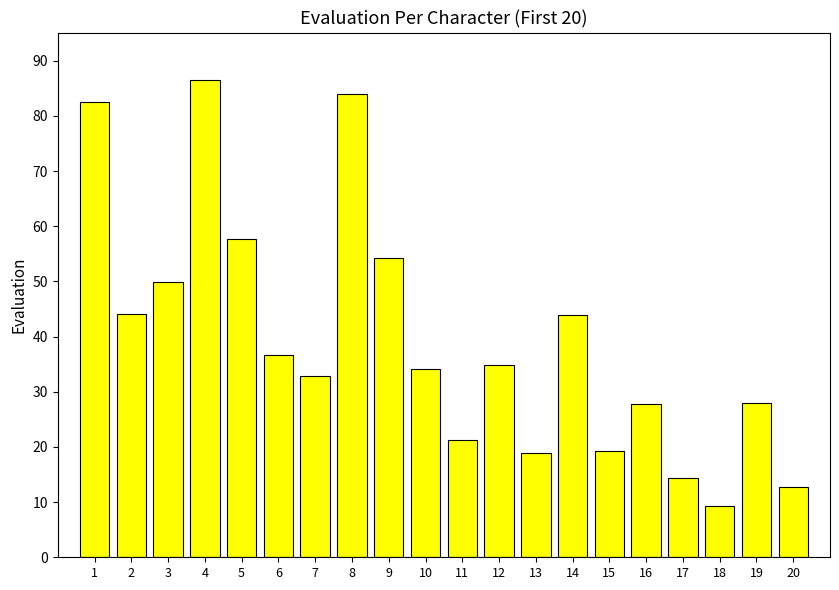

Which label corresponds to the largest value in the chart?

4